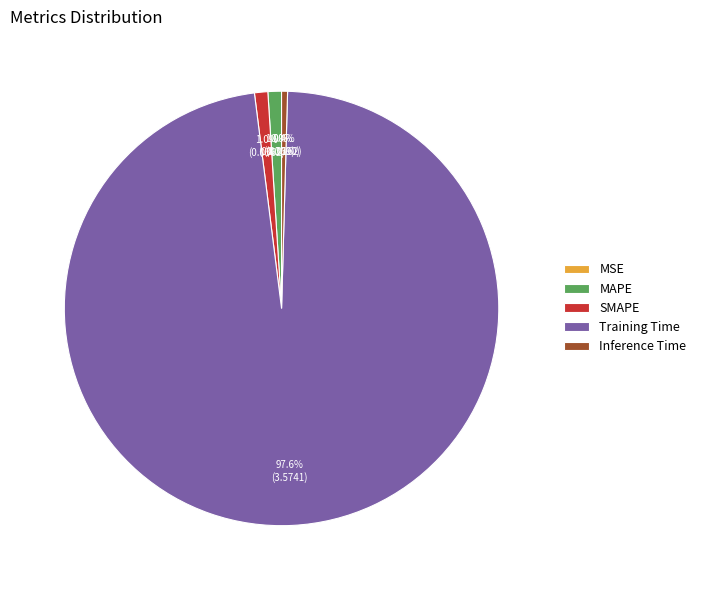

Which category has the biggest portion of the pie?

Training Time